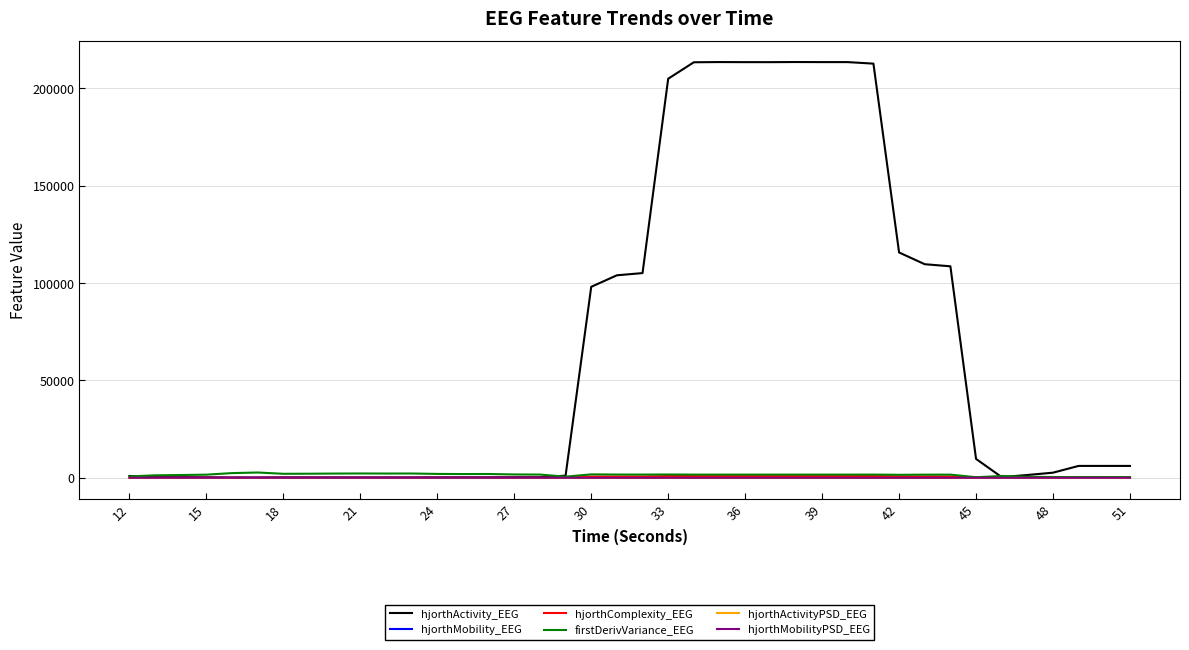

How many lines are shown in the chart?

6